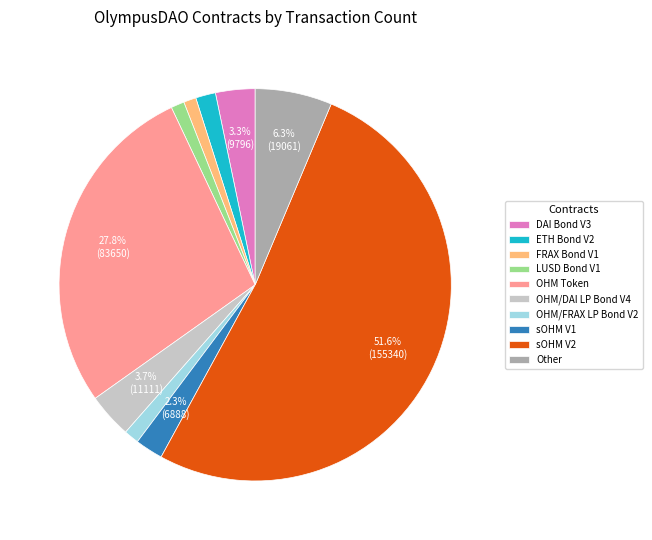

Combined, do OHM Token and Other account for over 50%?

No